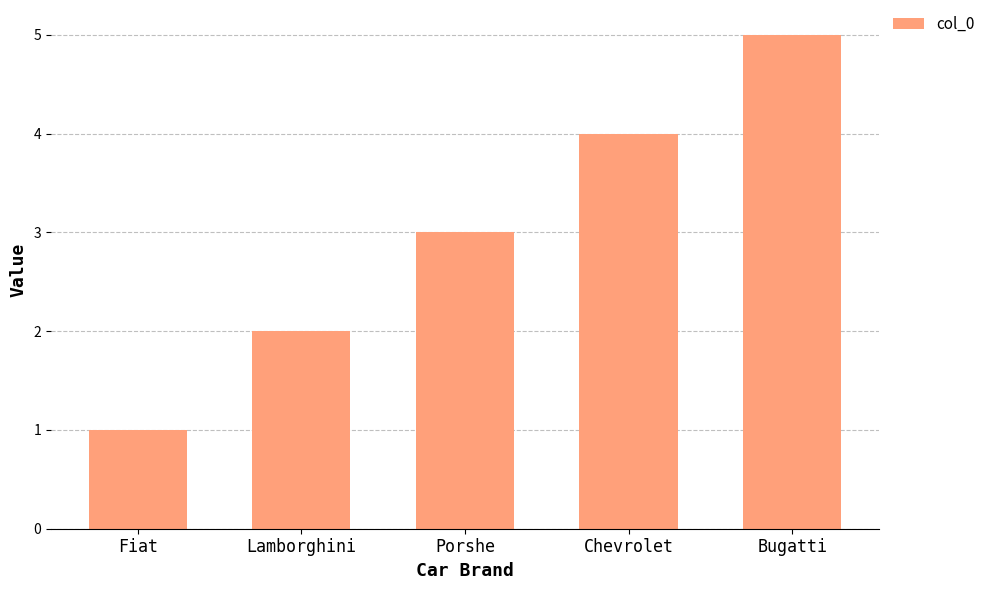

Reading left to right, list all the values displayed in this chart.

Fiat=1	Lamborghini=2	Porshe=3	Chevrolet=4	Bugatti=5